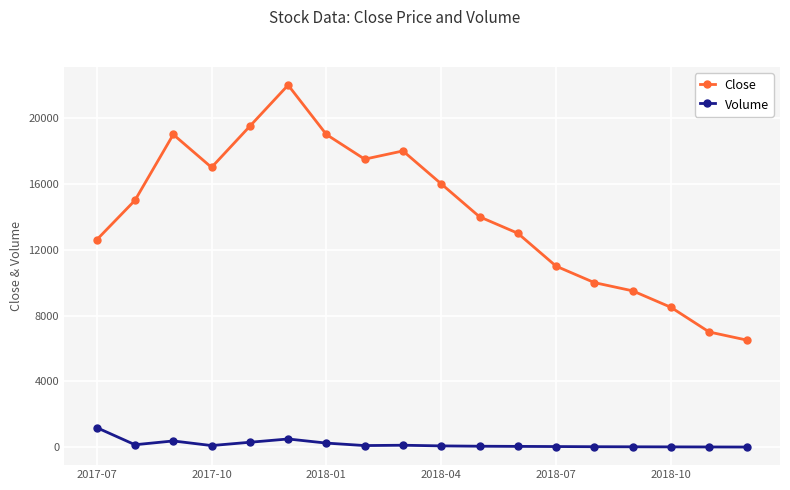

Which series has the largest total across all categories?

Close